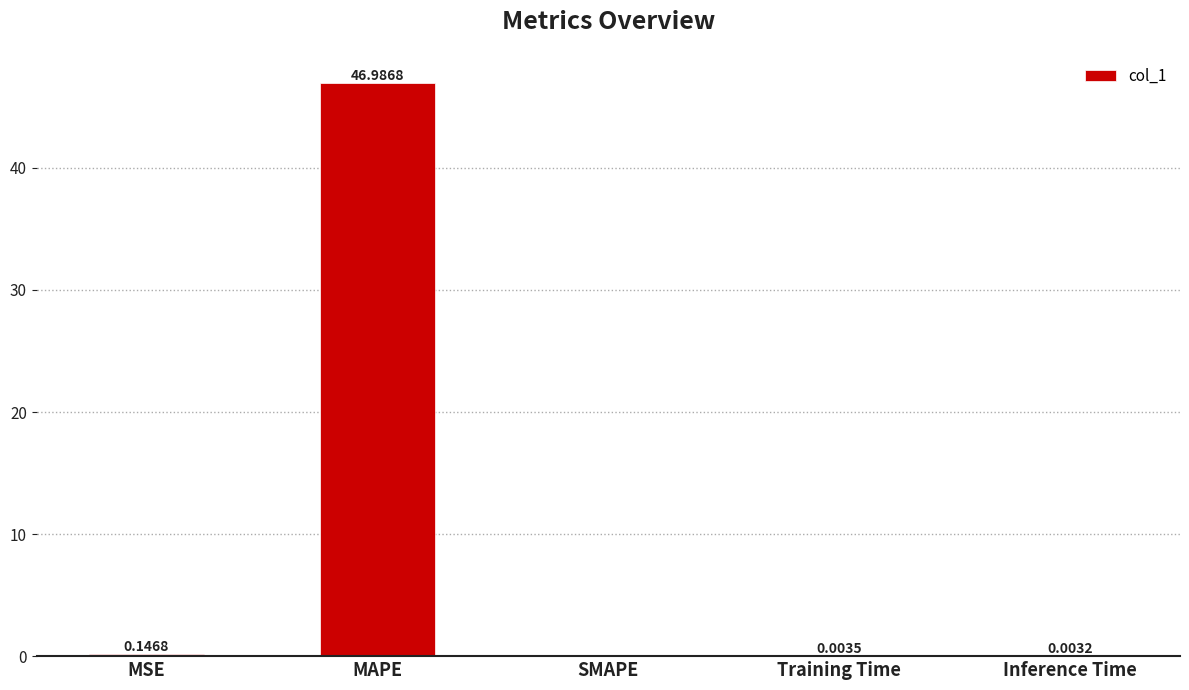

True or false: the data shows 21.9 at SMAPE.

False